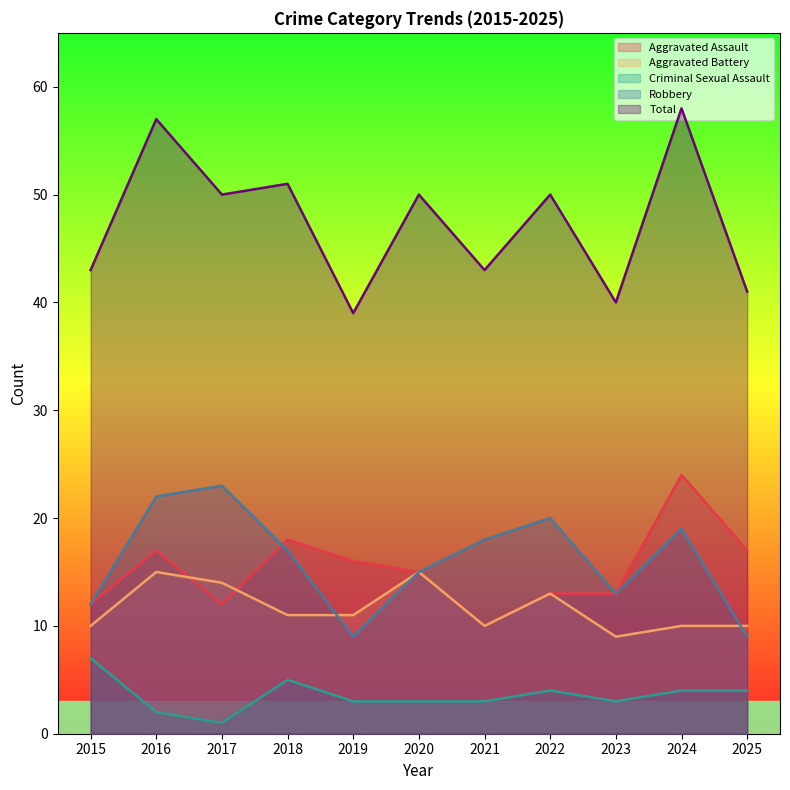

What is the sum of the Criminal Sexual Assault values at 2025 and 2021?

7